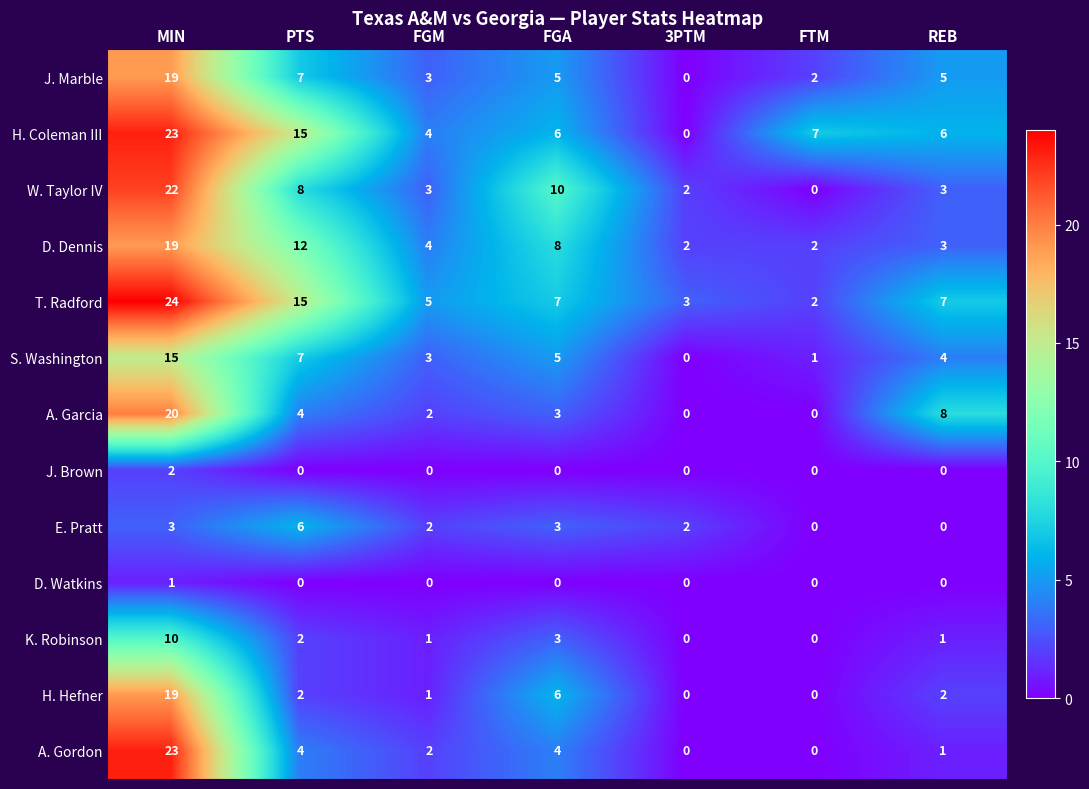

Which category has the highest value in the T. Radford series?

MIN